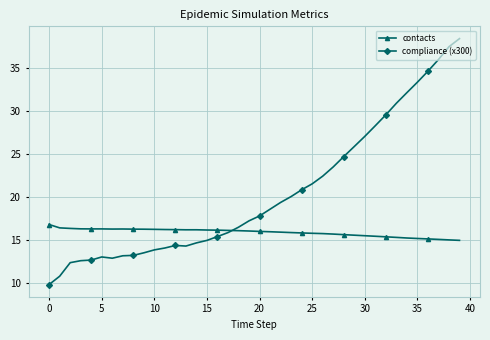

Does the chart display data point markers on the line(s)?

Yes